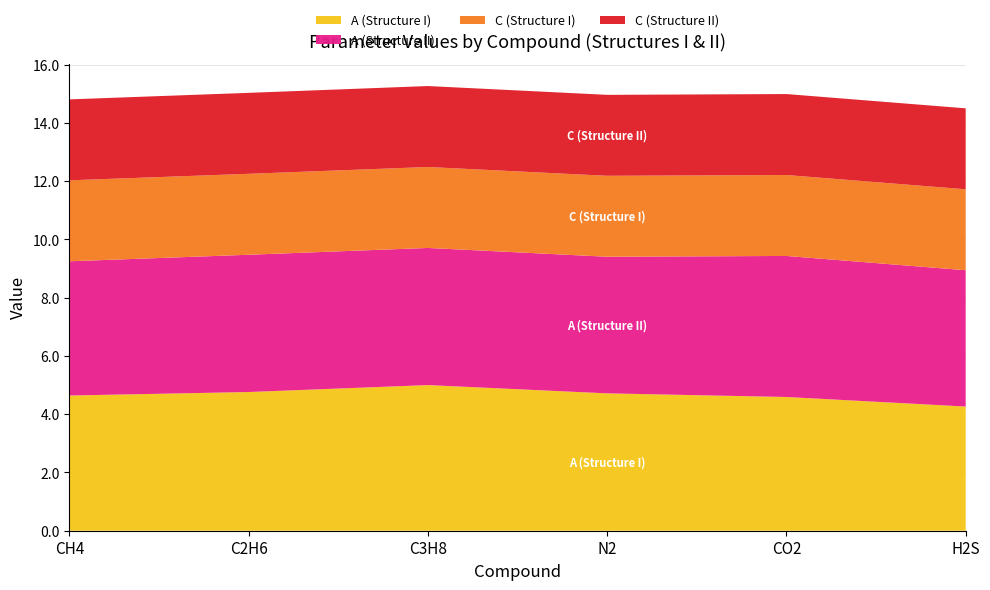

Reading left to right, transcribe all the data shown in this chart.

A (Structure I): 4.6	4.8	5.0	4.7	4.6	4.3
A (Structure II): 4.6	4.7	4.7	4.7	4.8	4.7
C (Structure I): 2.8	2.8	2.8	2.8	2.8	2.8
C (Structure II): 2.8	2.8	2.8	2.8	2.8	2.8